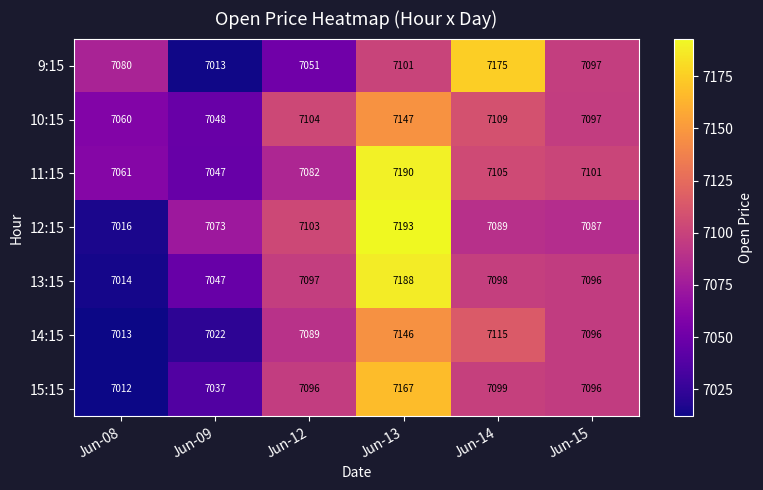

What is the difference between the highest and lowest values at Jun-14?

86